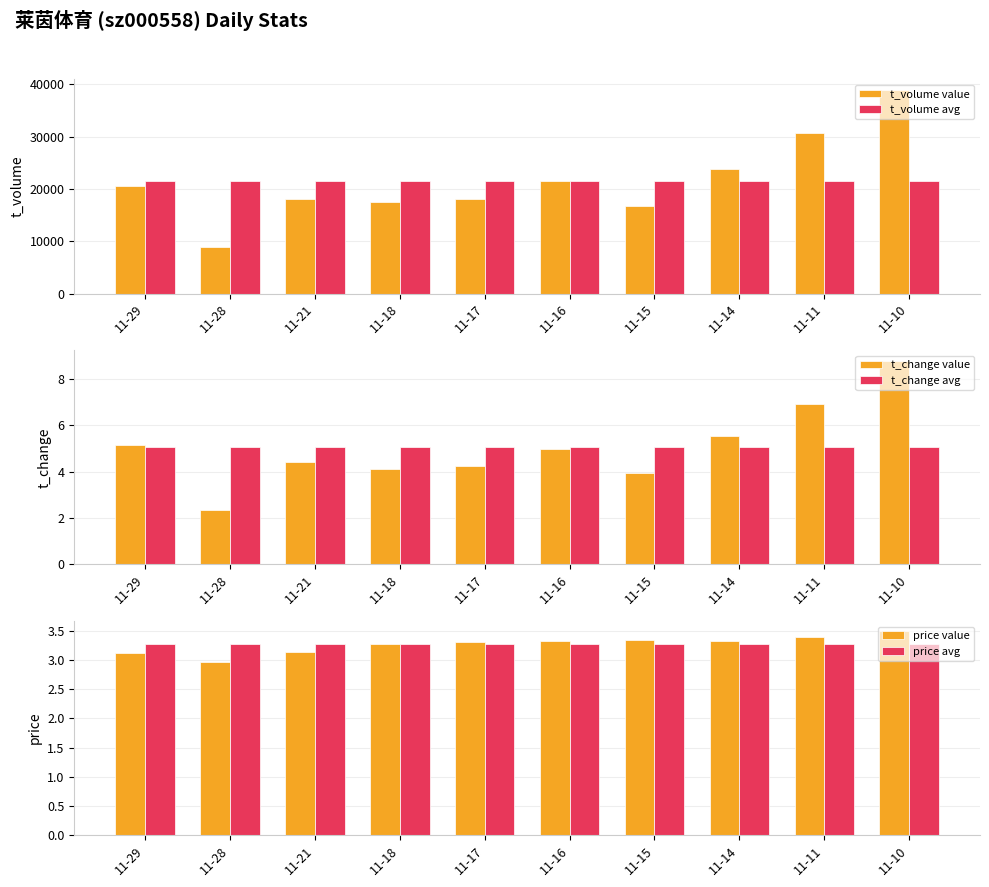

The value of t_volume avg at 11-11 is 21488.6. True or false?

True